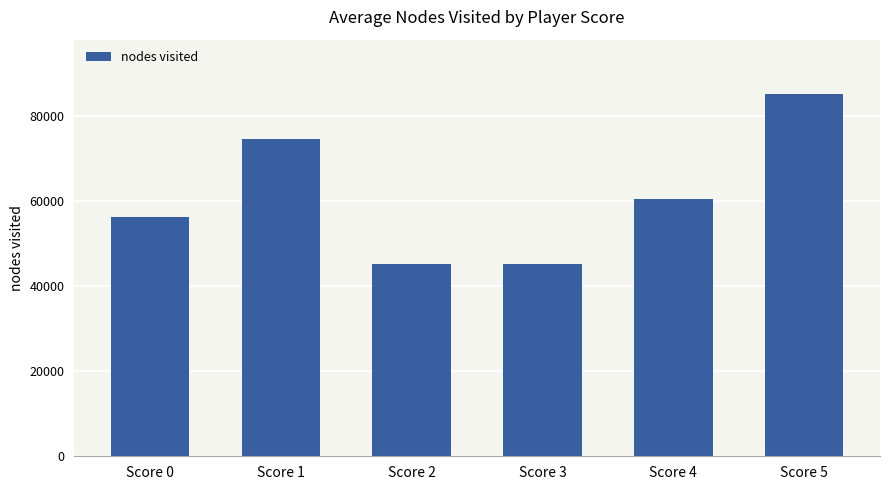

What is the sum of the values at Score 1 and Score 0?

130709